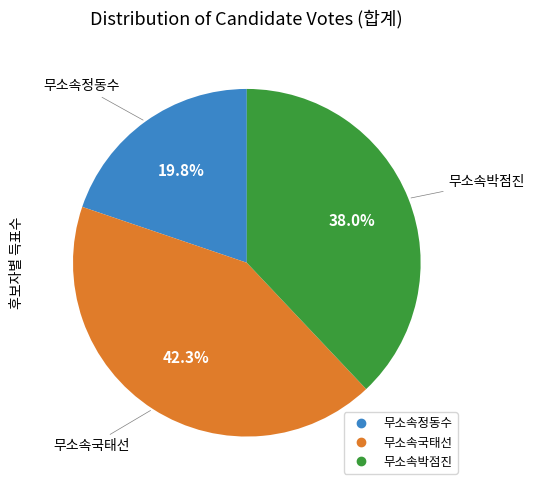

Rank the categories by value from highest to lowest.

무소속국태선, 무소속박점진, 무소속정동수